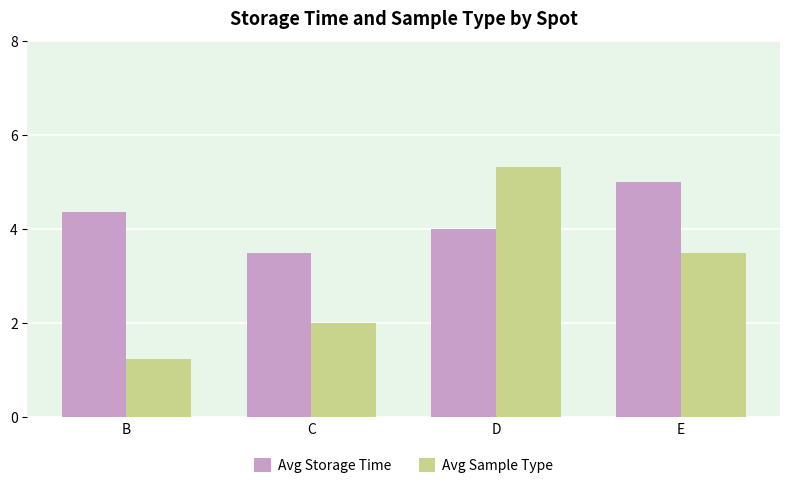

At B, list the series in order from smallest to largest.

Avg Sample Type, Avg Storage Time